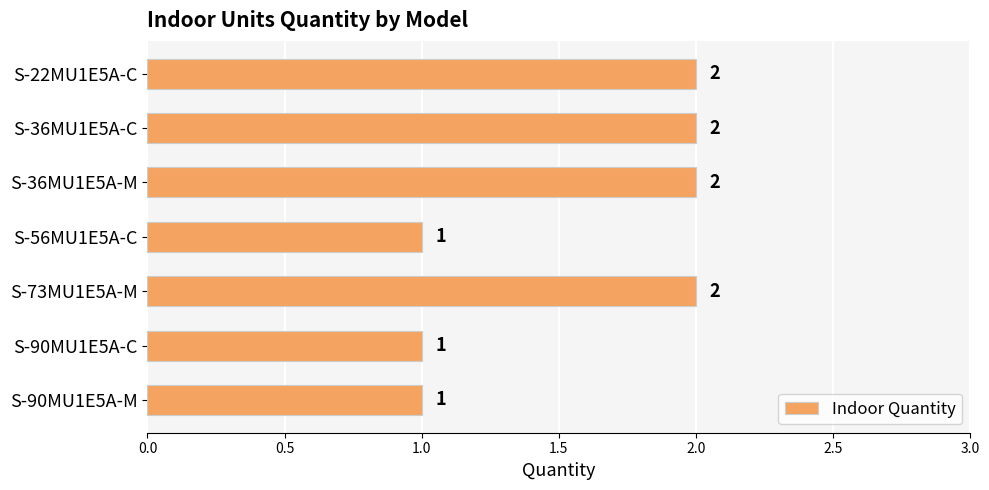

How many data points are less than 2?

3